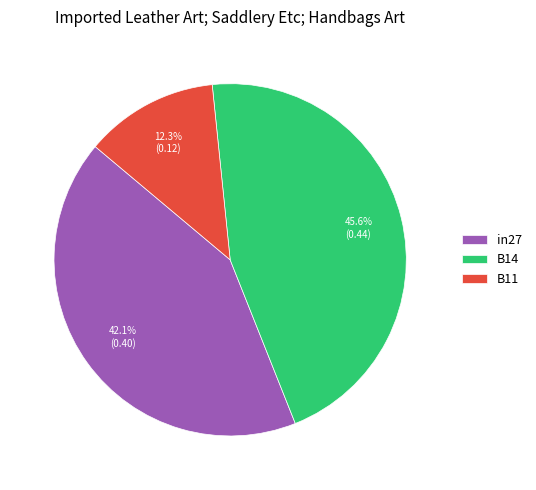

To the nearest percent, what is the combined percentage of in27 and B14?

88%